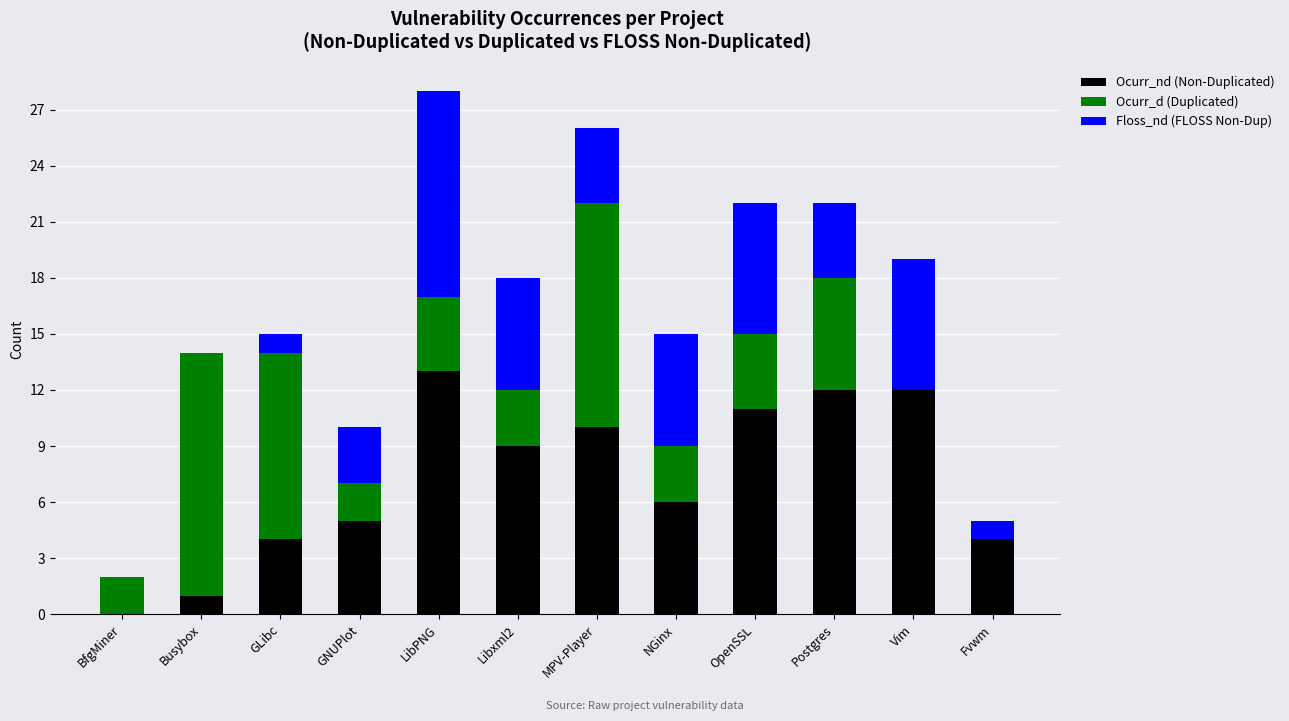

The Ocurr_nd (Non-Duplicated) series shows 1 at GNUPlot. True or false?

False